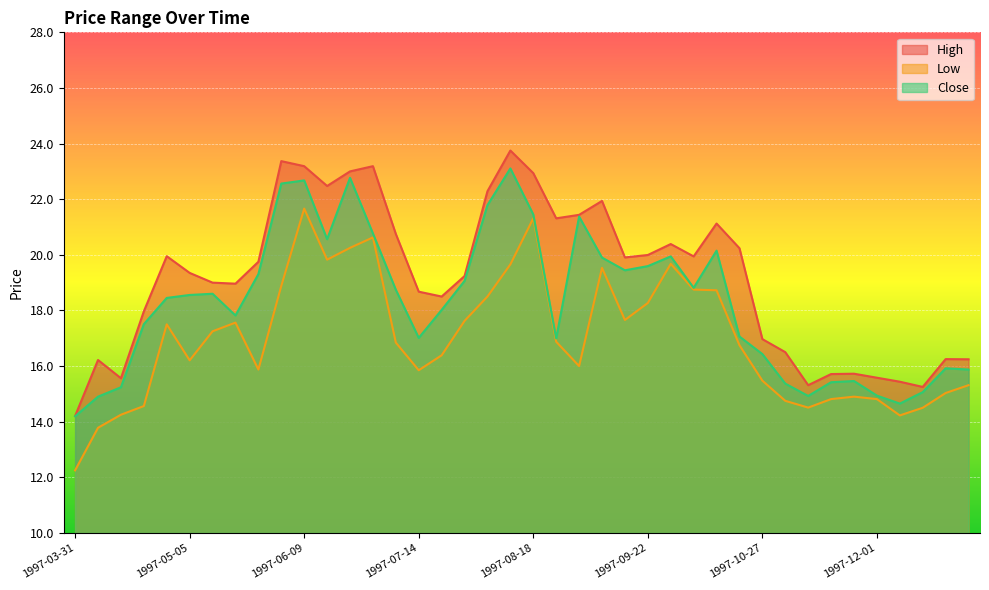

True or false: High and Low intersect in this chart.

False